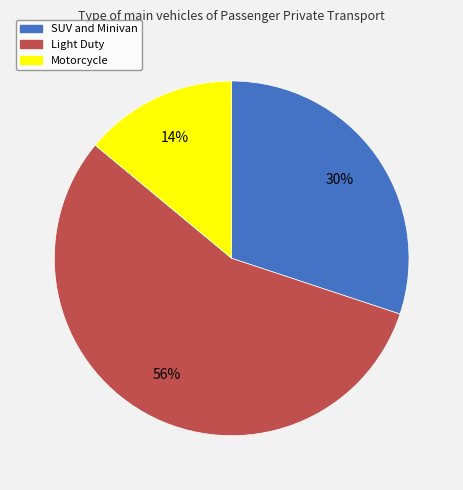

True or false: SUV and Minivan accounts for 35% of the total.

False